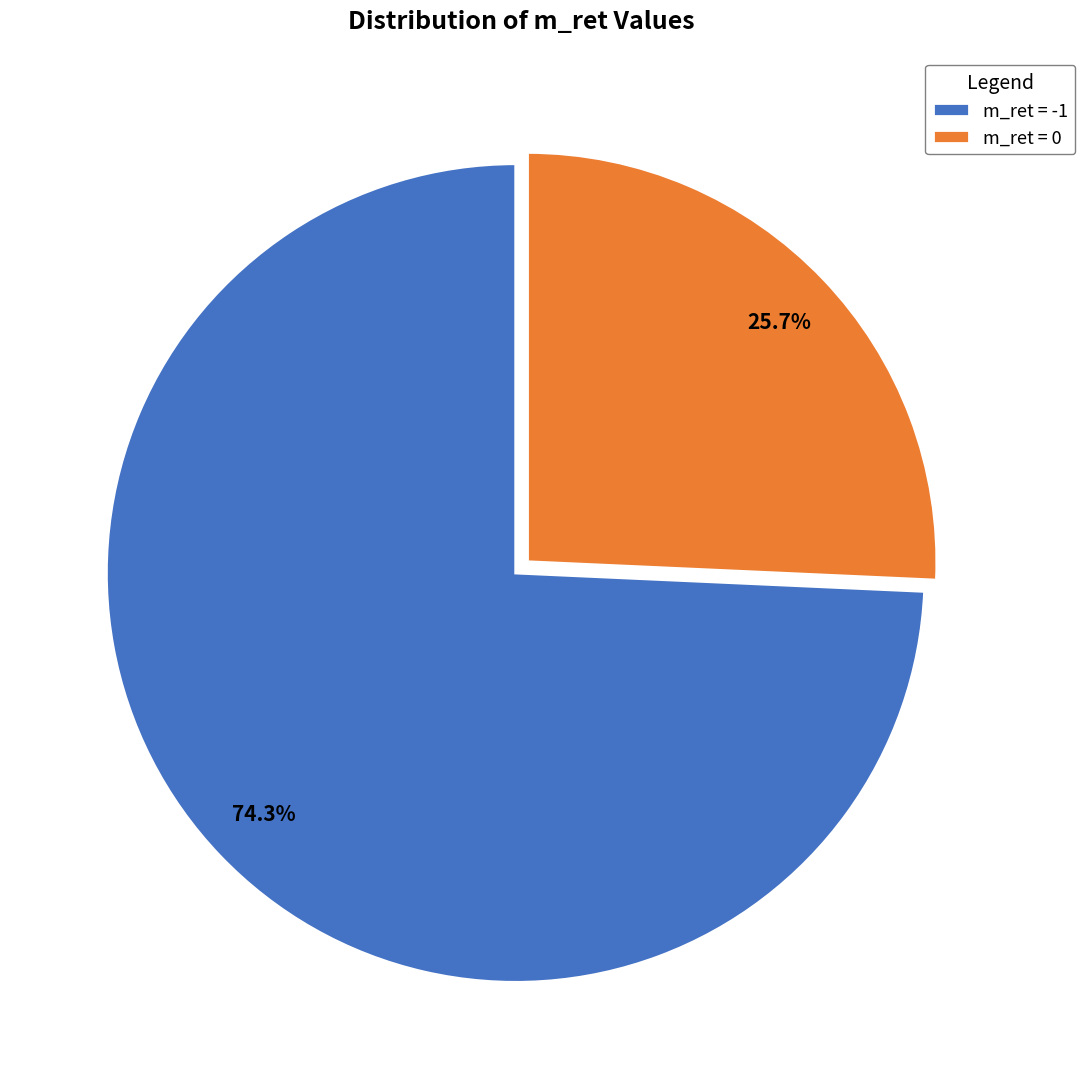

How many slices are in this pie chart?

2